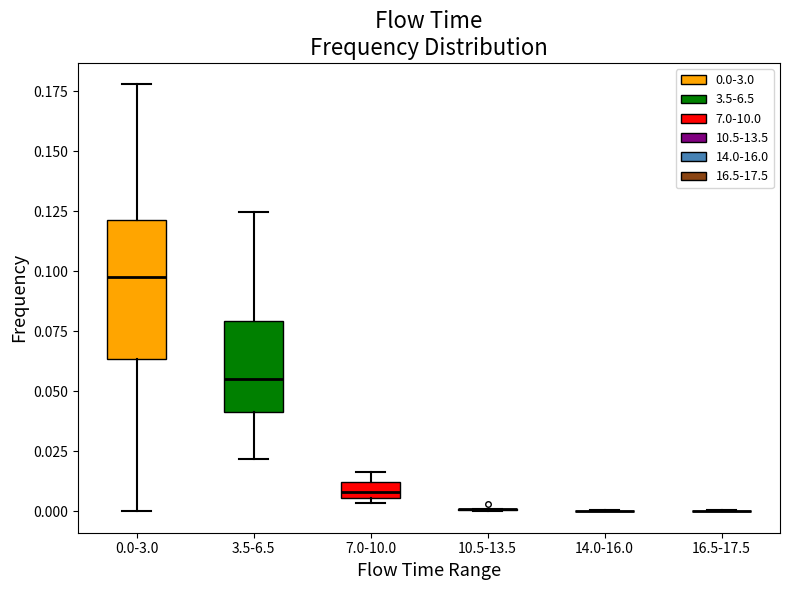

Comparing the boxes themselves (not the whiskers), which one is the tallest?

0.0-3.0